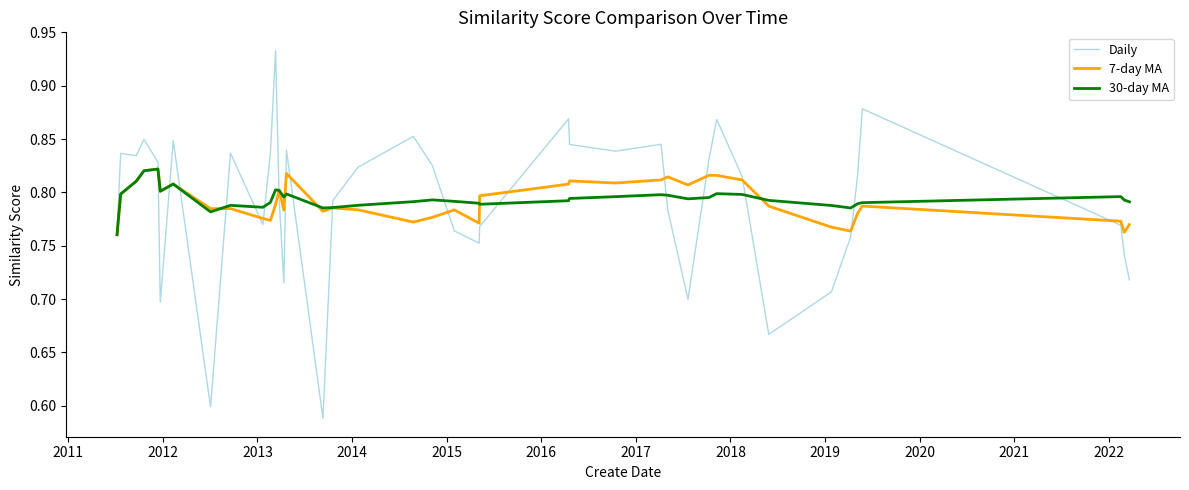

Which series has the largest range (max minus min)?

Daily